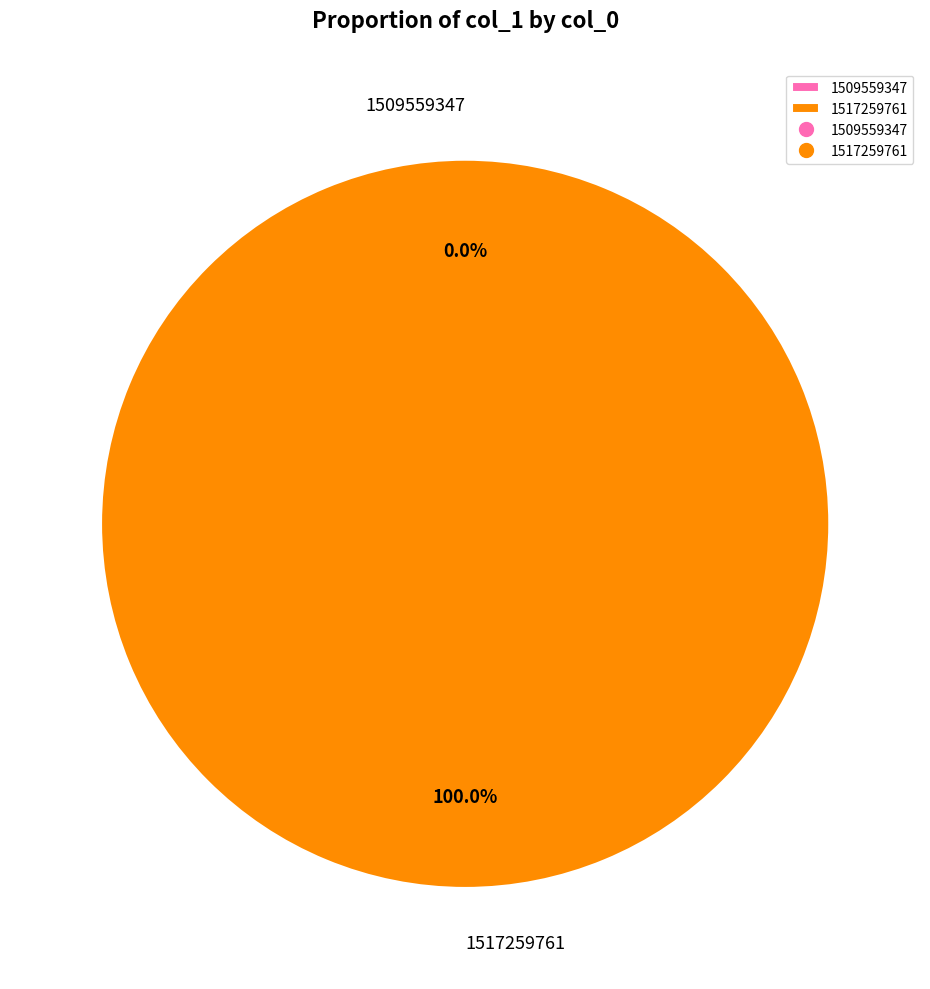

True or false: 1509559347 accounts for 0% of the total.

True